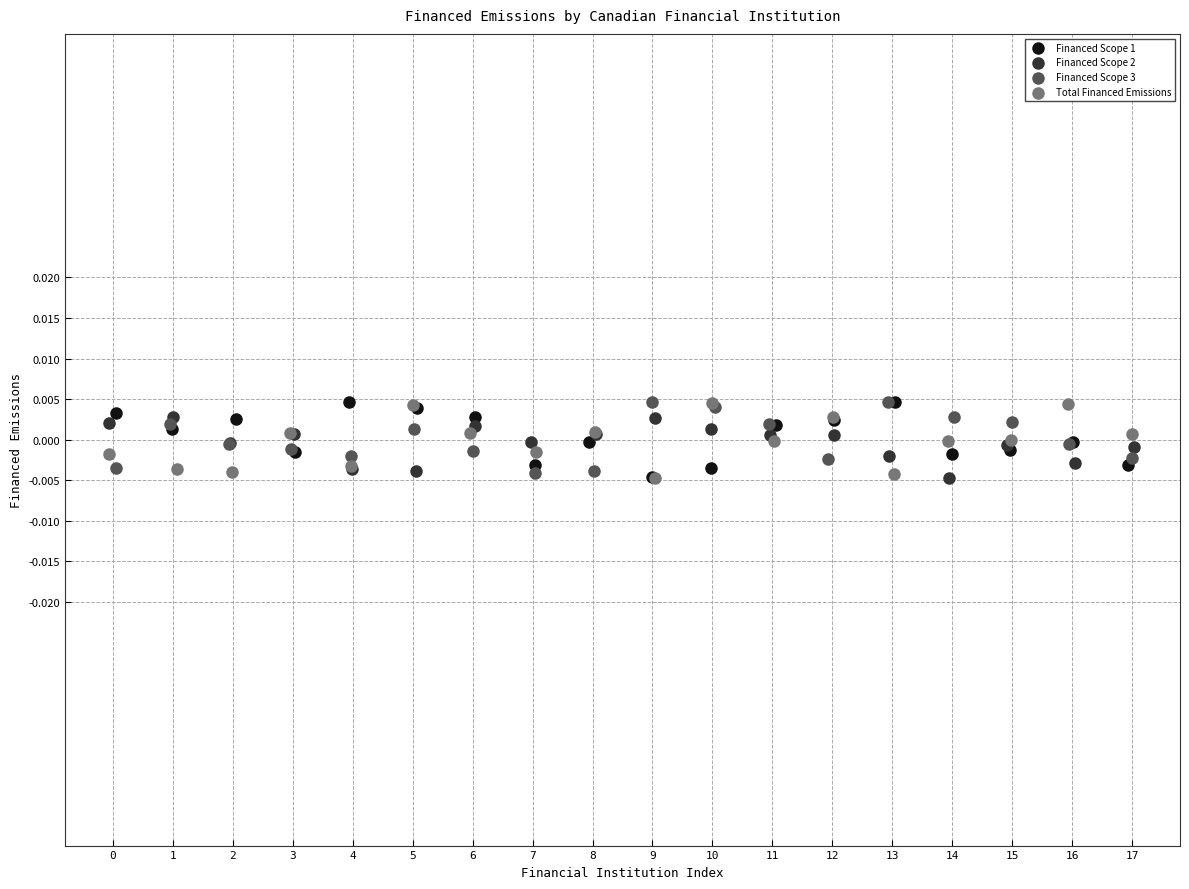

What are all the series names shown in the legend?

Financed Scope 1, Financed Scope 2, Financed Scope 3, Total Financed Emissions